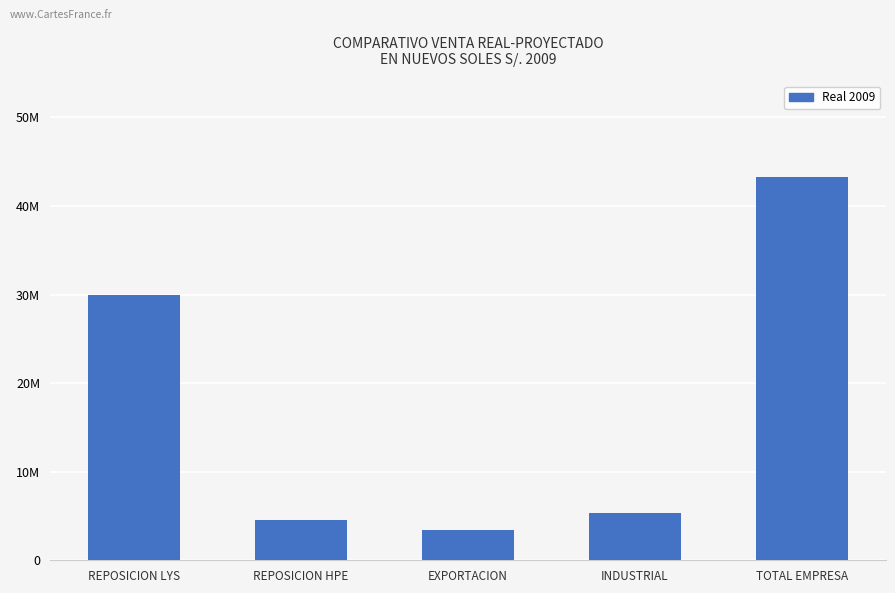

Which has a higher value, TOTAL EMPRESA or EXPORTACION?

TOTAL EMPRESA